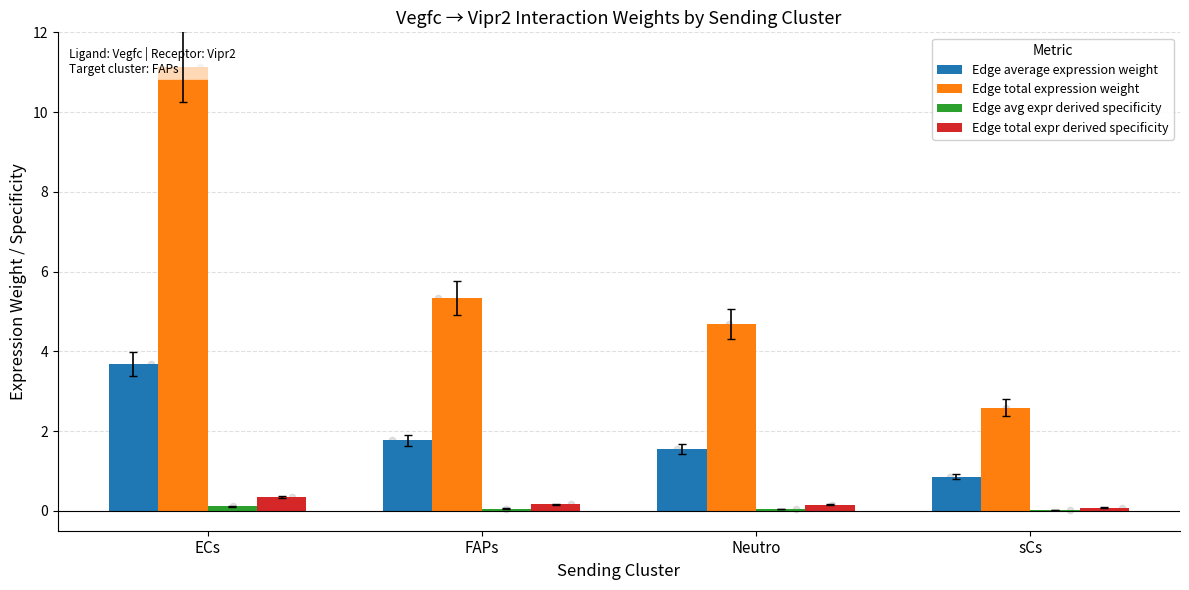

Which series has the largest total across all categories?

Edge total expression weight